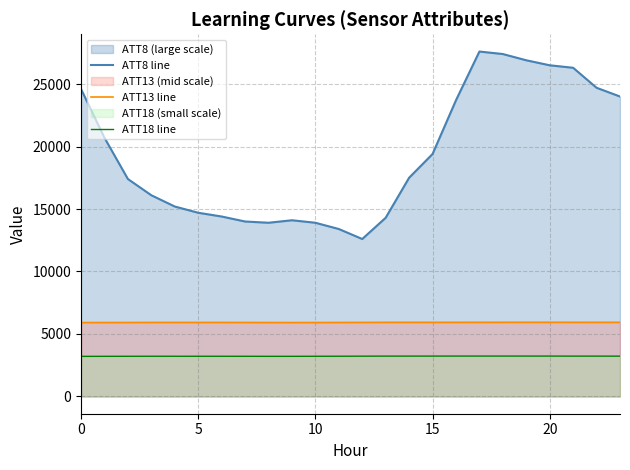

Where is the first local minimum for ATT8 line?

8